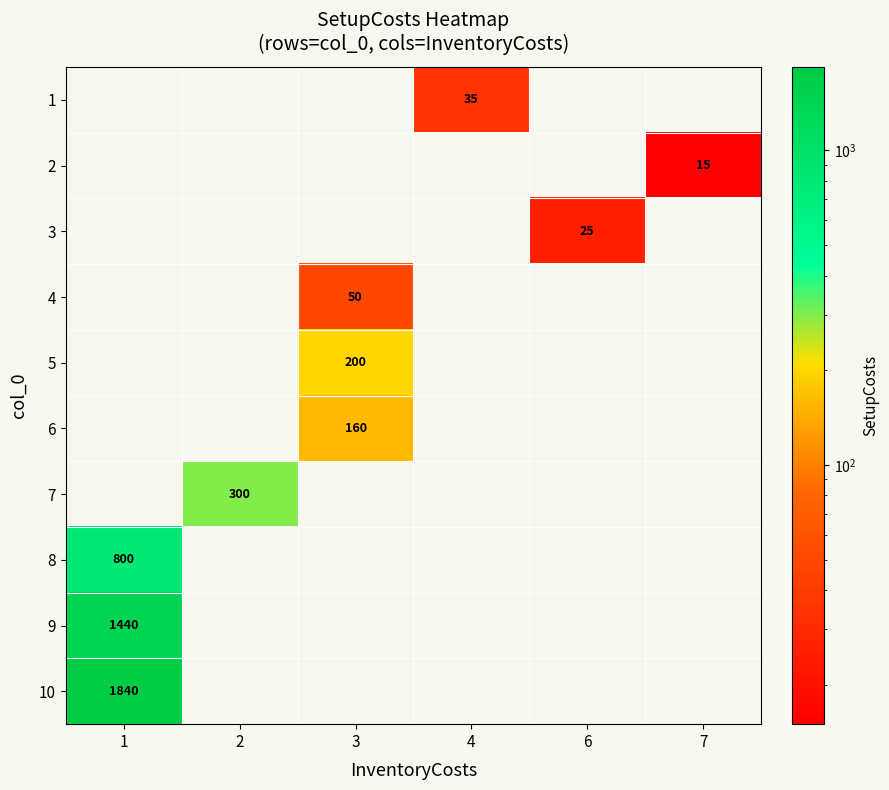

True or false: 2 has a value of 15 at 7.

True